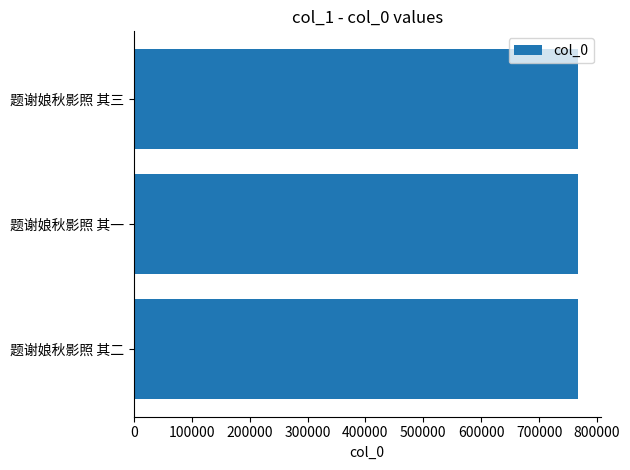

Count the values in the range 767731 to 767733.

3